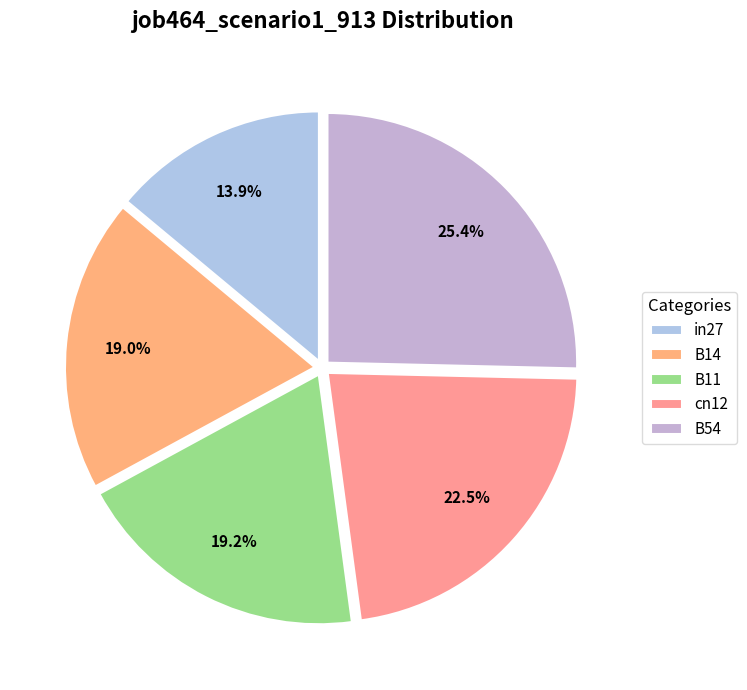

What percentage is the cn12 slice, to the nearest percent?

23%